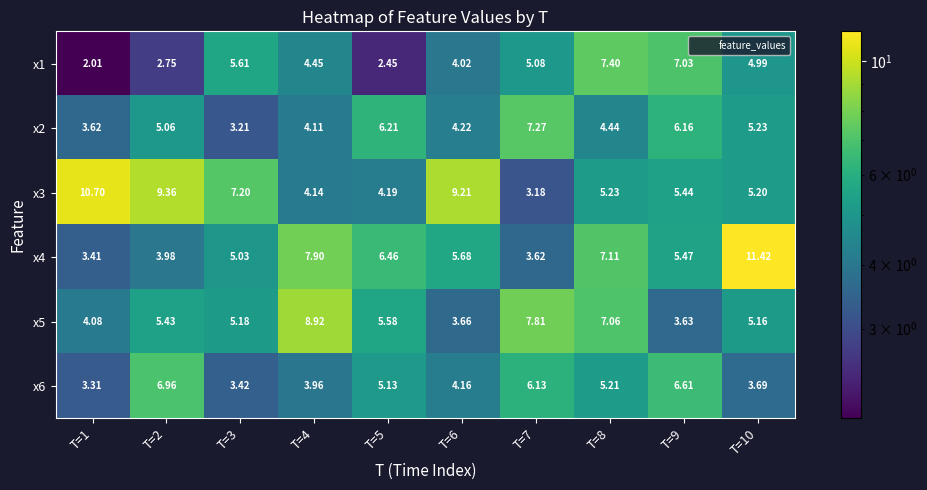

Is the value of x4 at T=8 greater than the value of x1 at T=6?

Yes